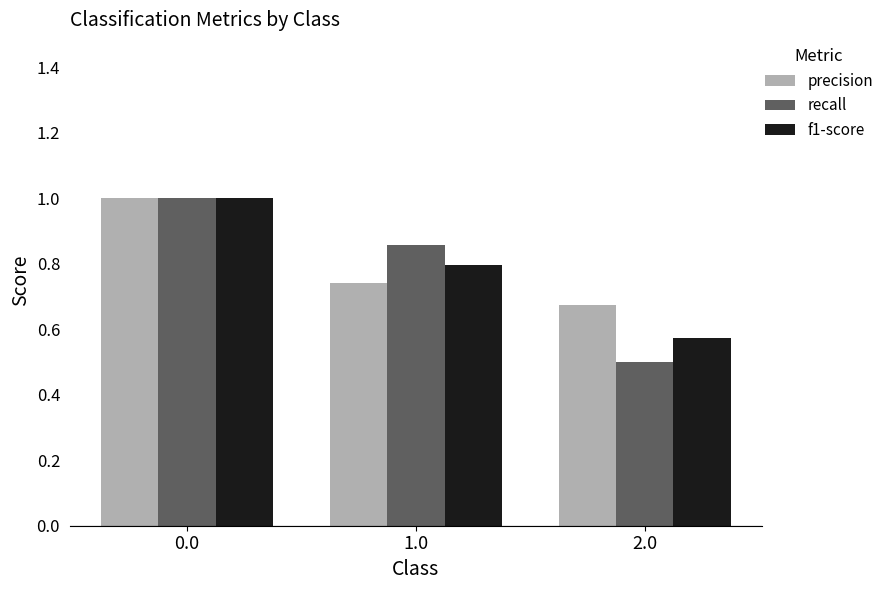

What position from the left is 0.0?

1